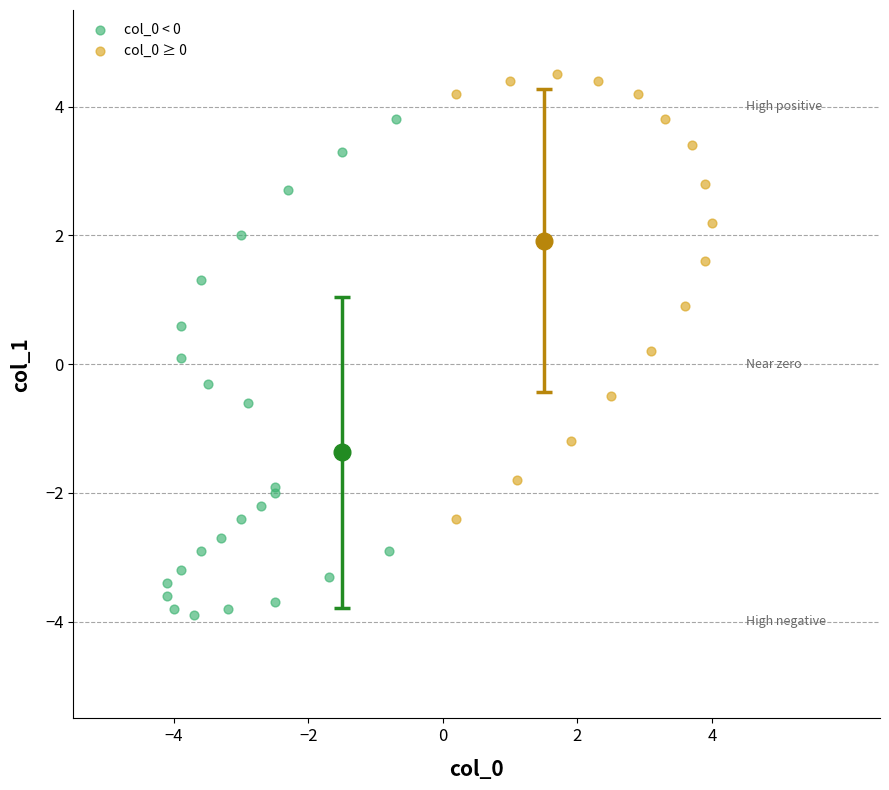

Which series has the widest spread of Y values?

col_0 < 0